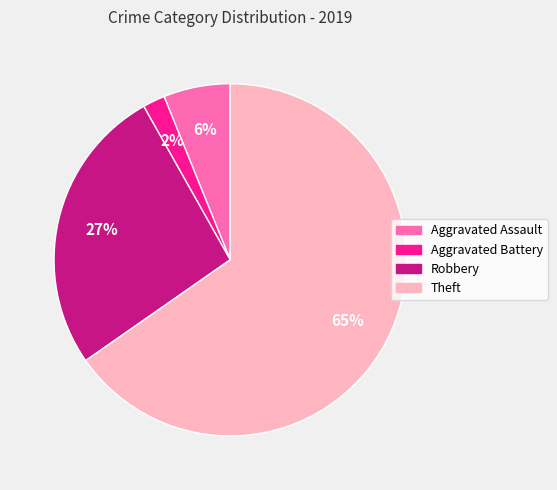

True or false: Robbery accounts for 27% of the total.

True